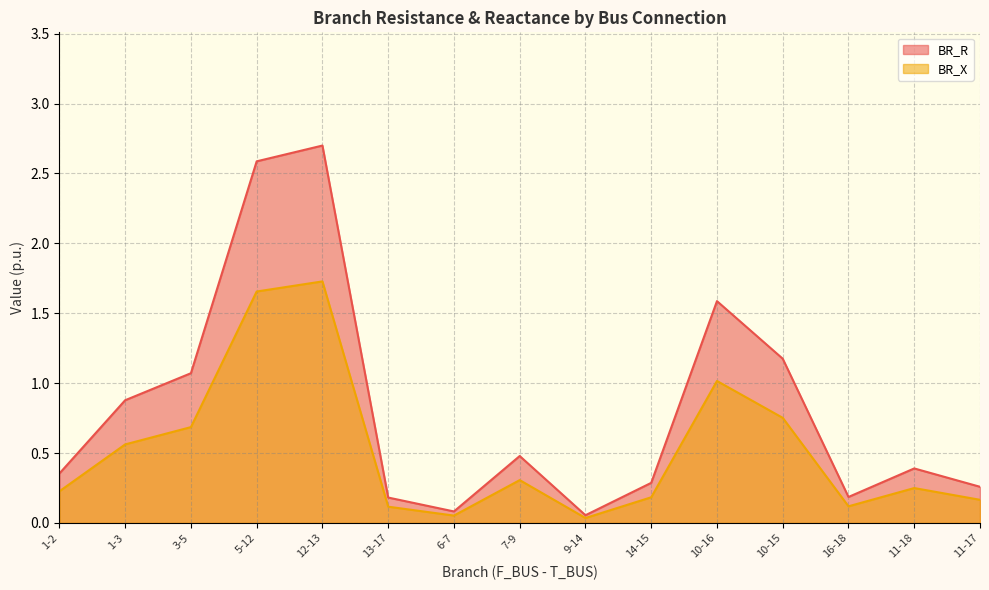

Which series has the largest total across all categories?

BR_R